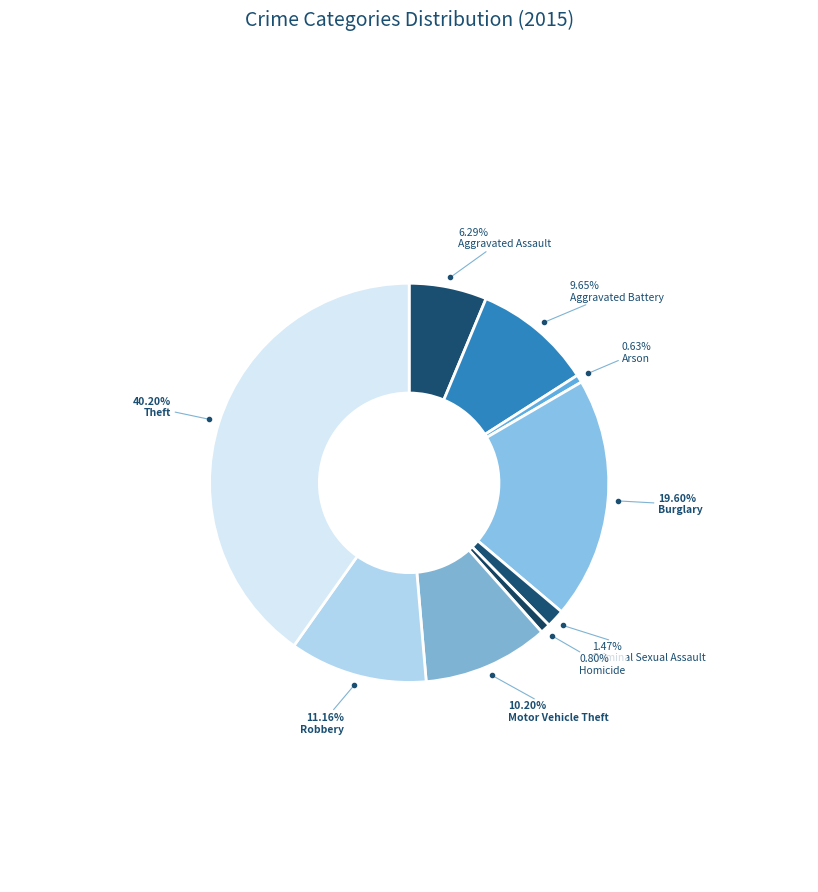

To the nearest percent, what is the combined percentage of Theft and Motor Vehicle Theft?

50%